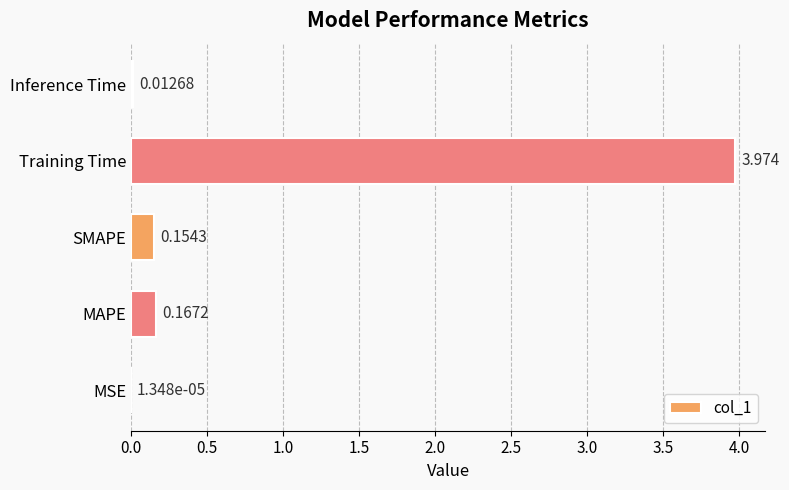

Which label corresponds to the largest value in the chart?

Training Time